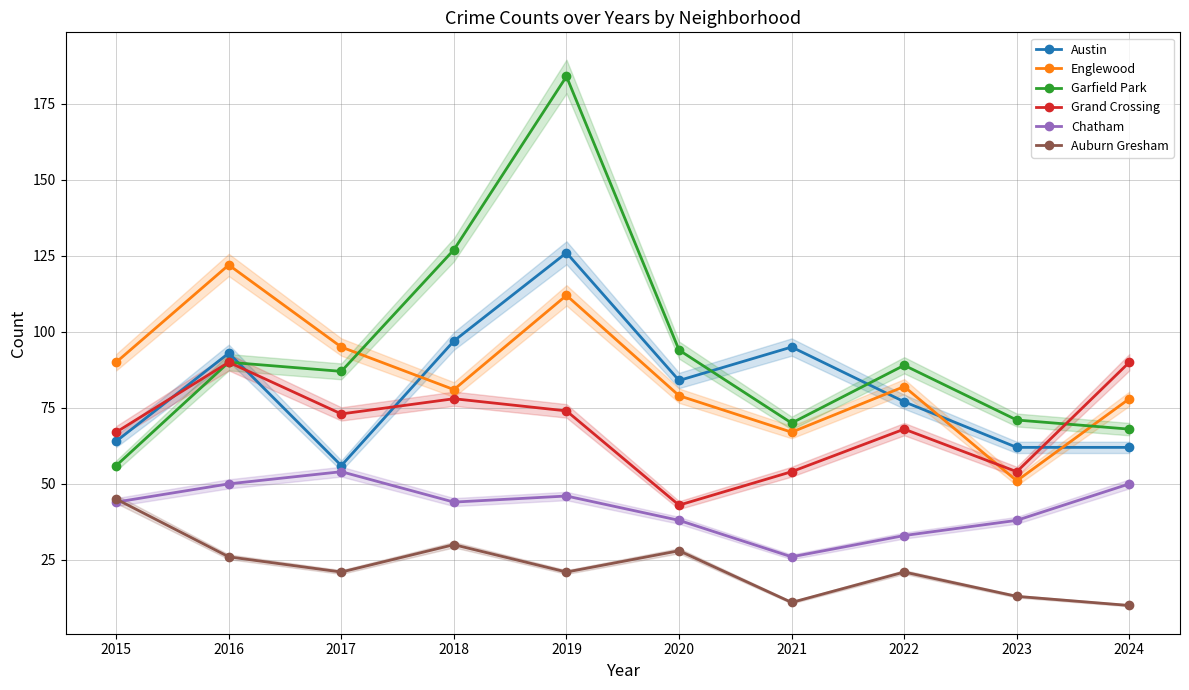

Where does the Englewood series first go above 82?

2015